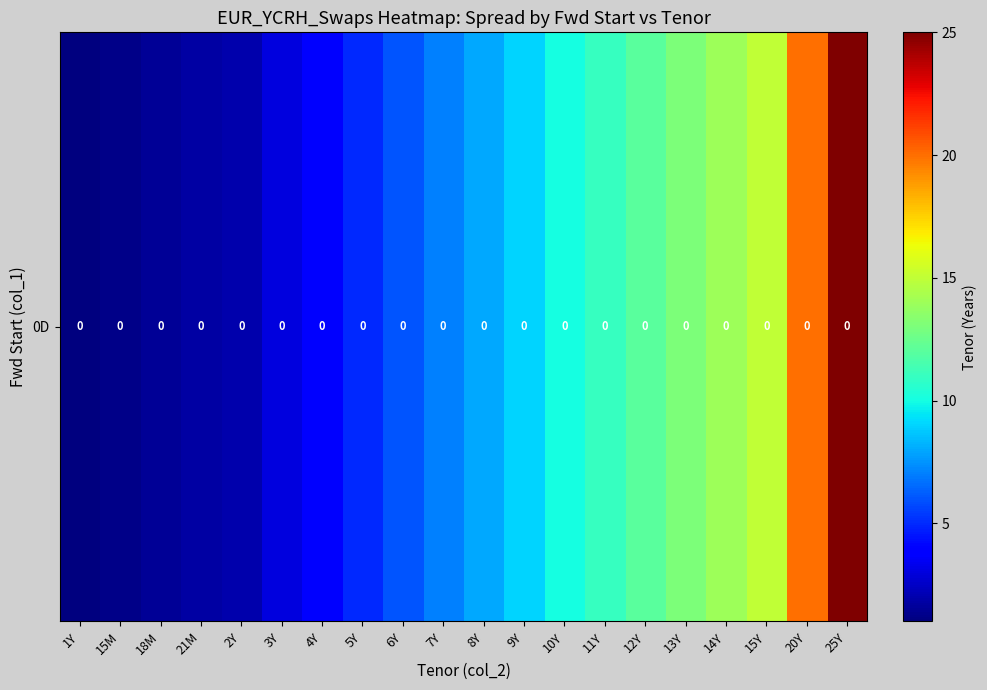

Reading right to left, extract all data points from this chart.

25.0	20.0	15.0	14.0	13.0	12.0	11.0	10.0	9.0	8.0	7.0	6.0	5.0	4.0	3.0	2.0	1.8	1.5	1.2	1.0